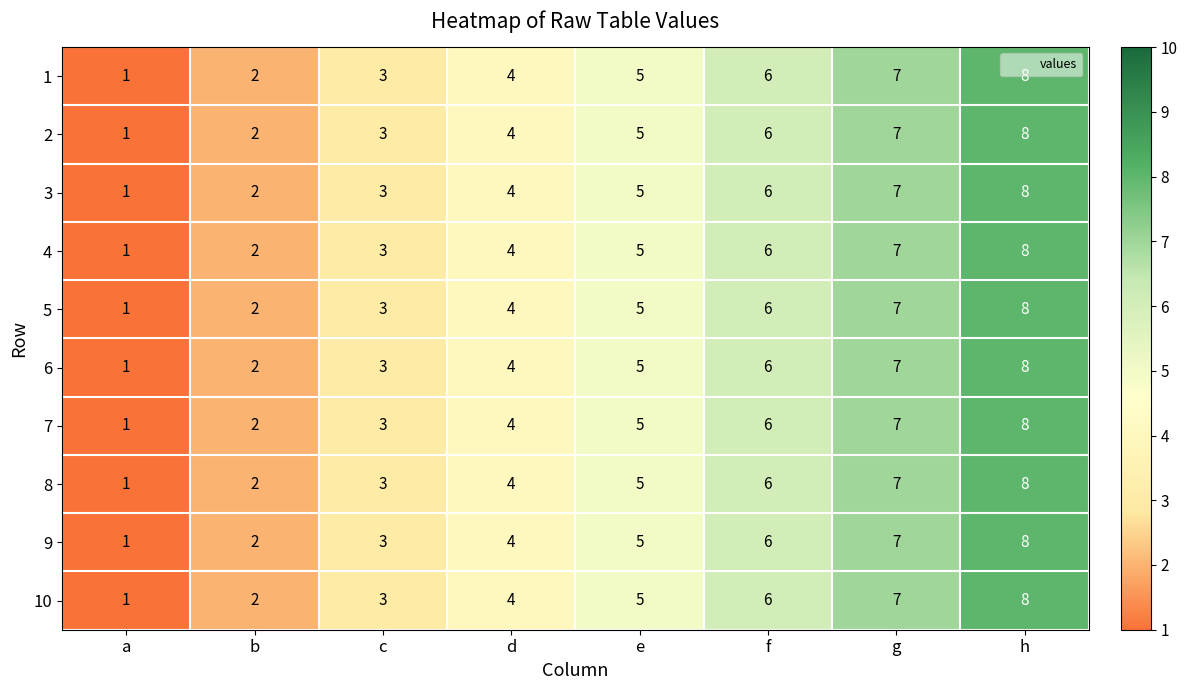

The 10 series shows 7 at g. True or false?

True